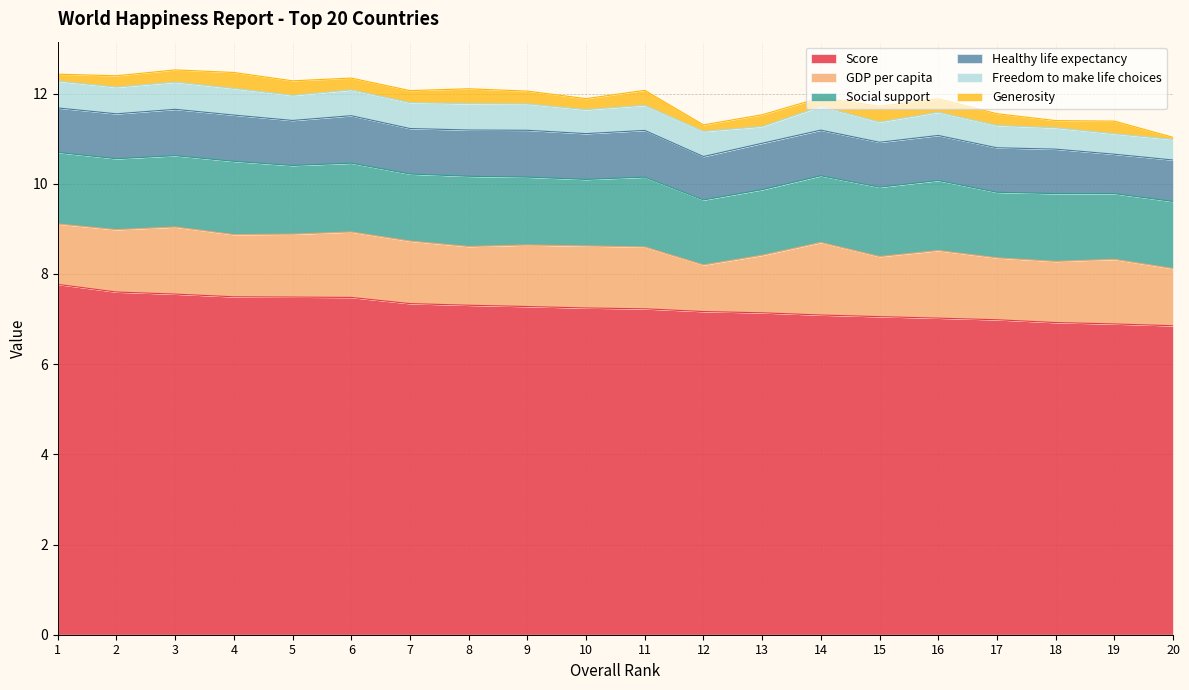

Is the value of GDP per capita at 9 greater than the value of Healthy life expectancy at 4?

Yes